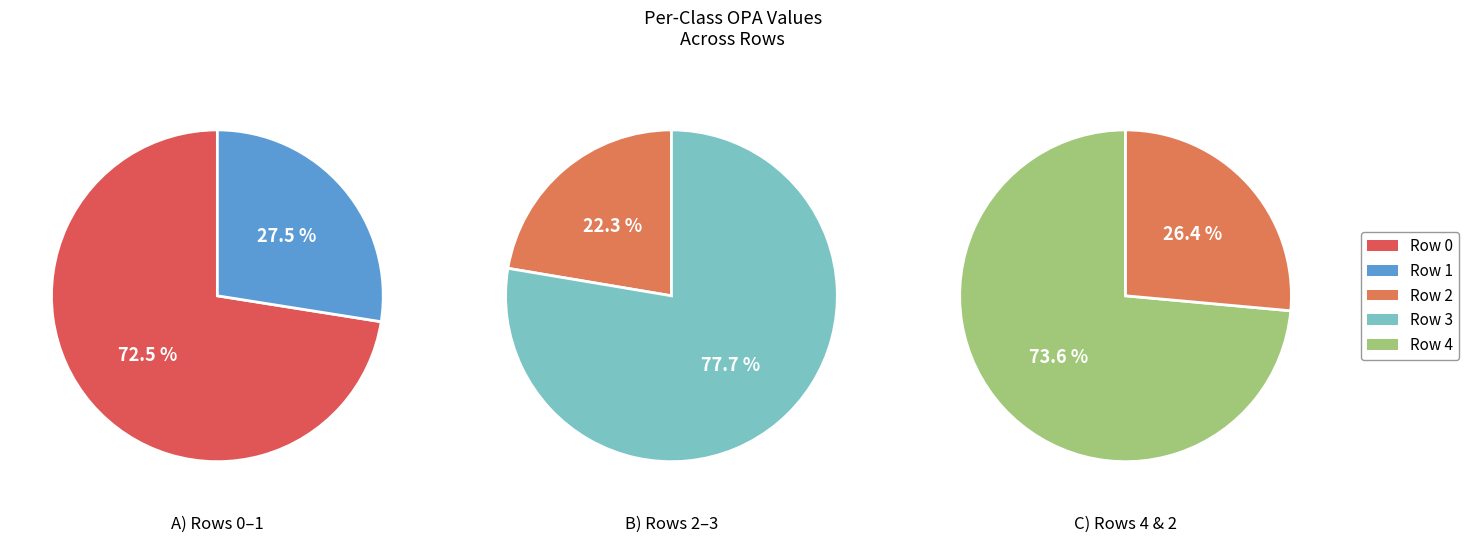

What is the change in value from Row 1 to Row 4?

+0.1